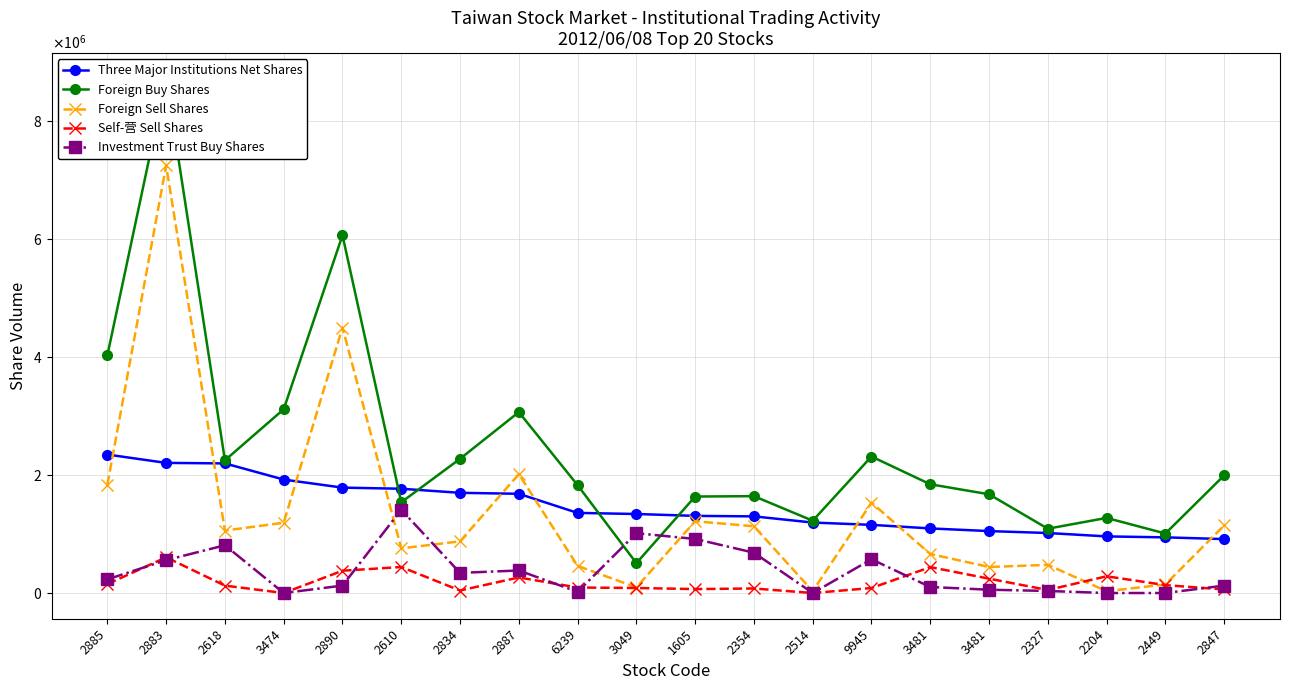

What is the difference between the second highest and second lowest values in the Three Major Institutions Net Shares series?

1261623